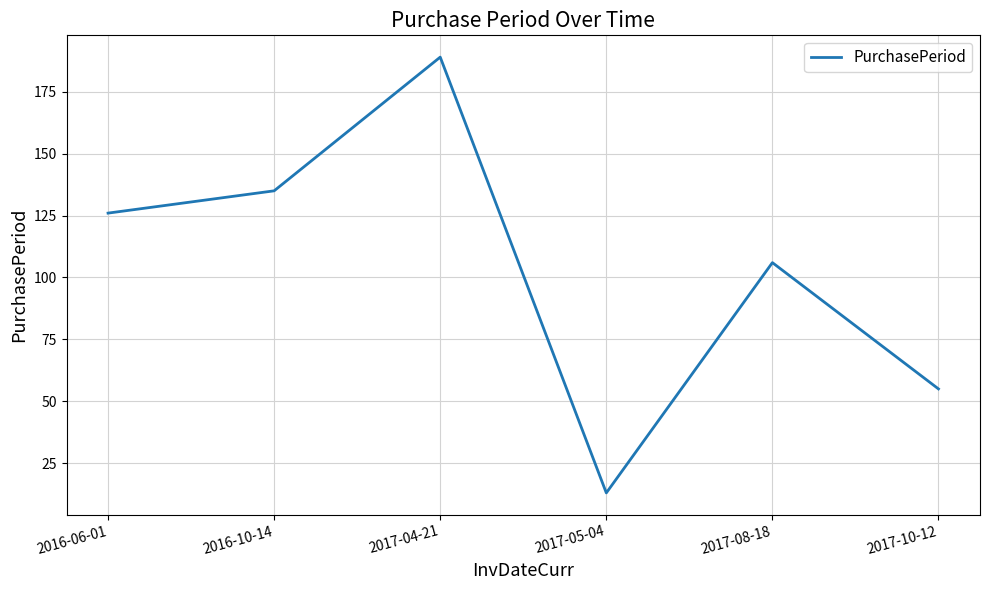

What is the maximum value shown in the chart?

189